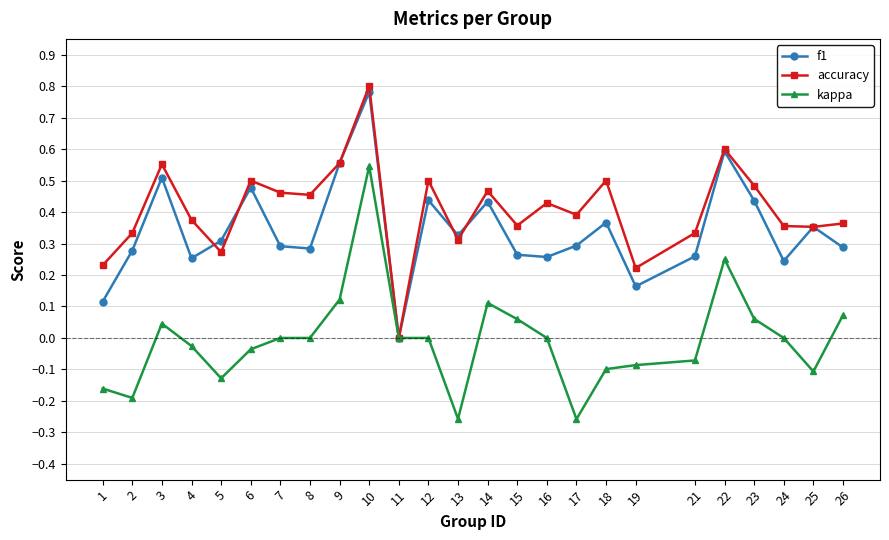

At which category does f1 reach its first local valley?

4